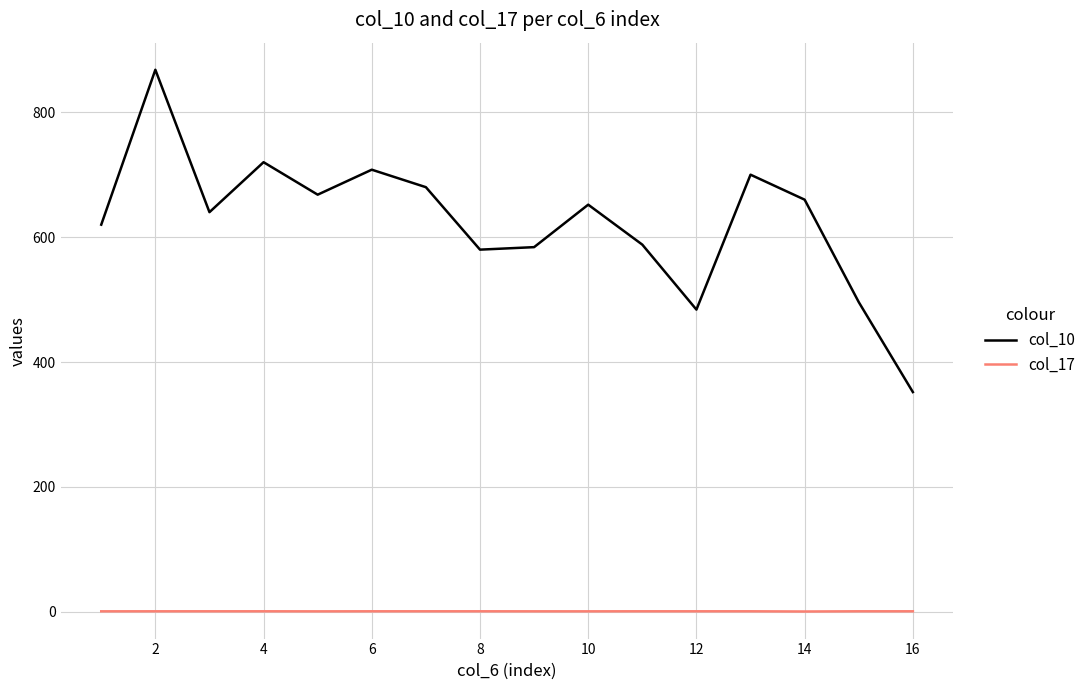

Which series has the largest total across all categories?

col_10